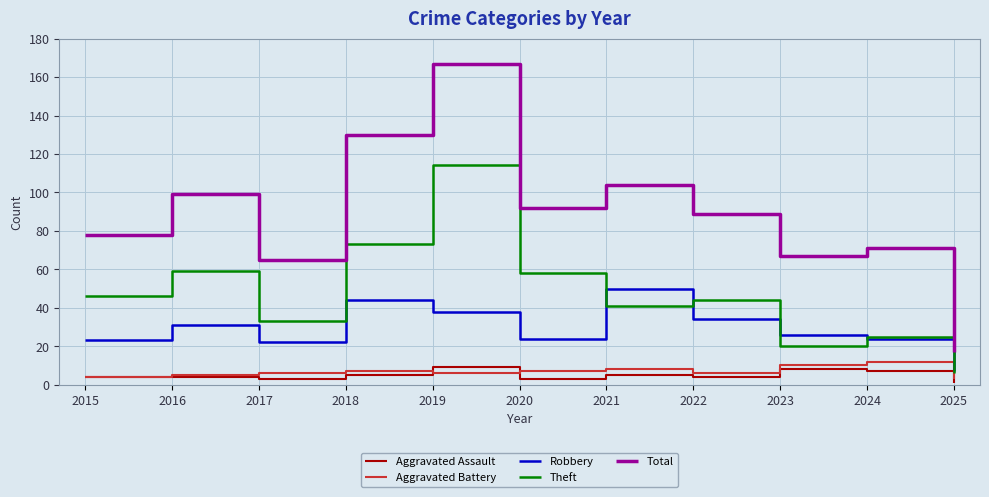

Does the chart display data point markers on the line(s)?

No